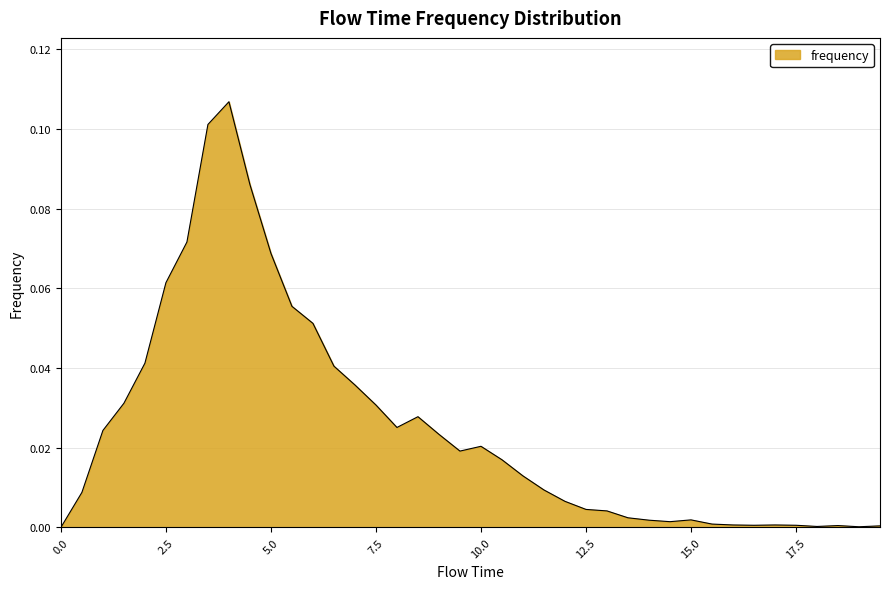

How many lines are shown in the chart?

1